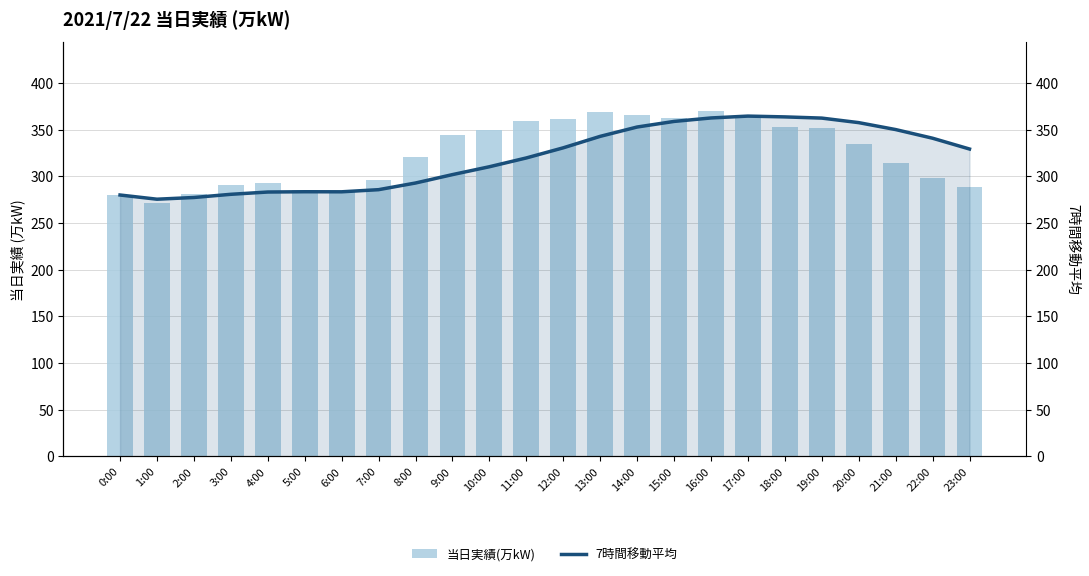

What is the greatest value displayed?

370.0